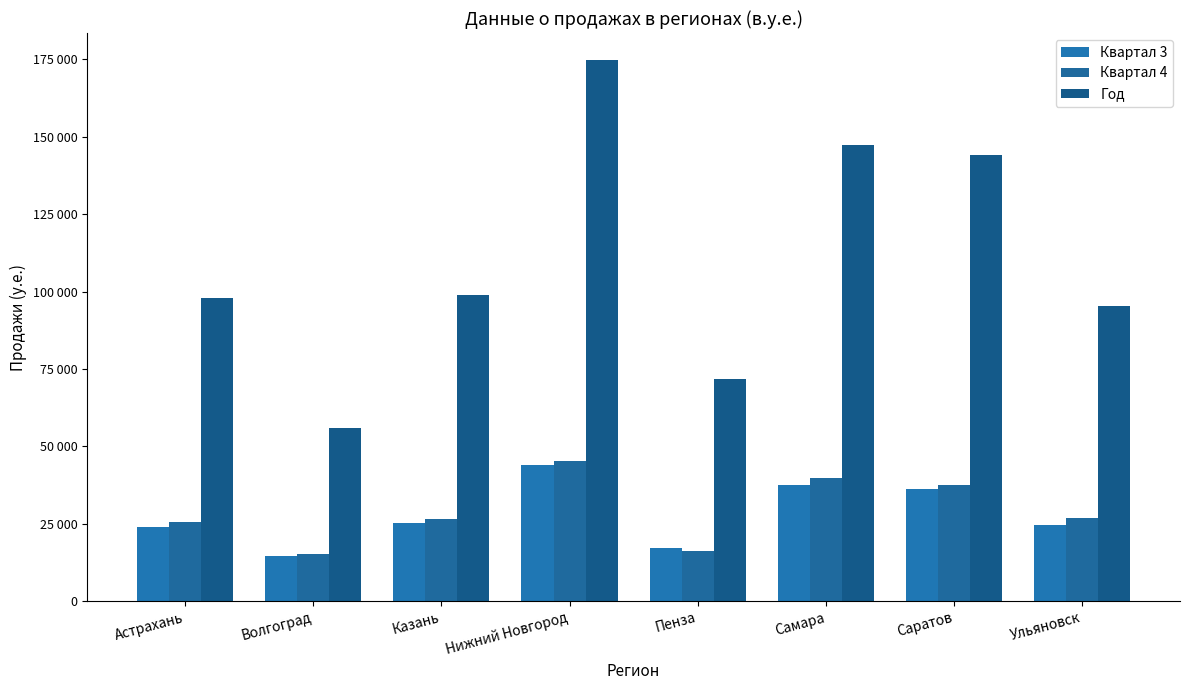

What is the label of the 4th bar from the right?

Пенза